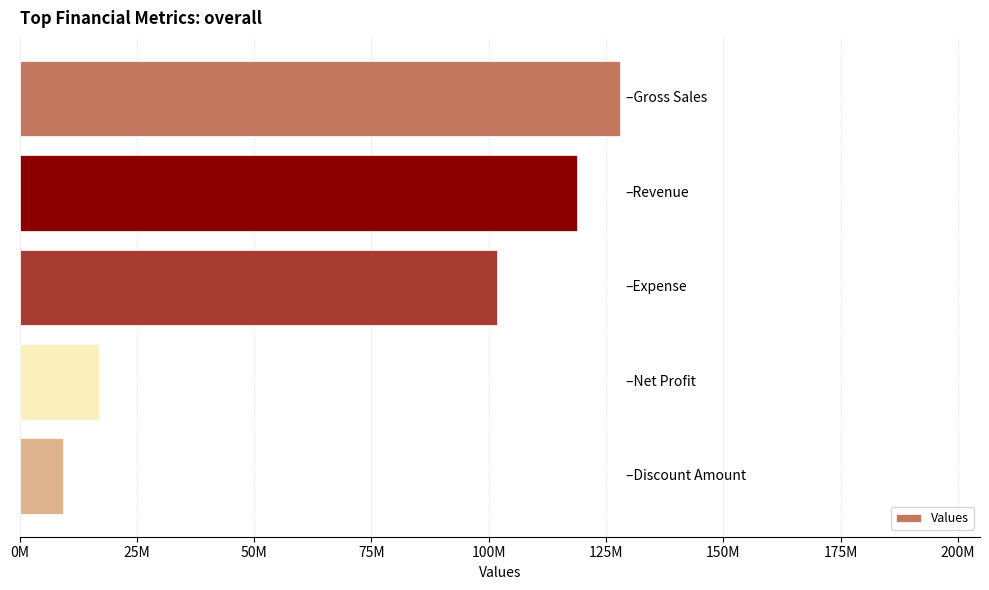

Does the chart contain any negative values?

No